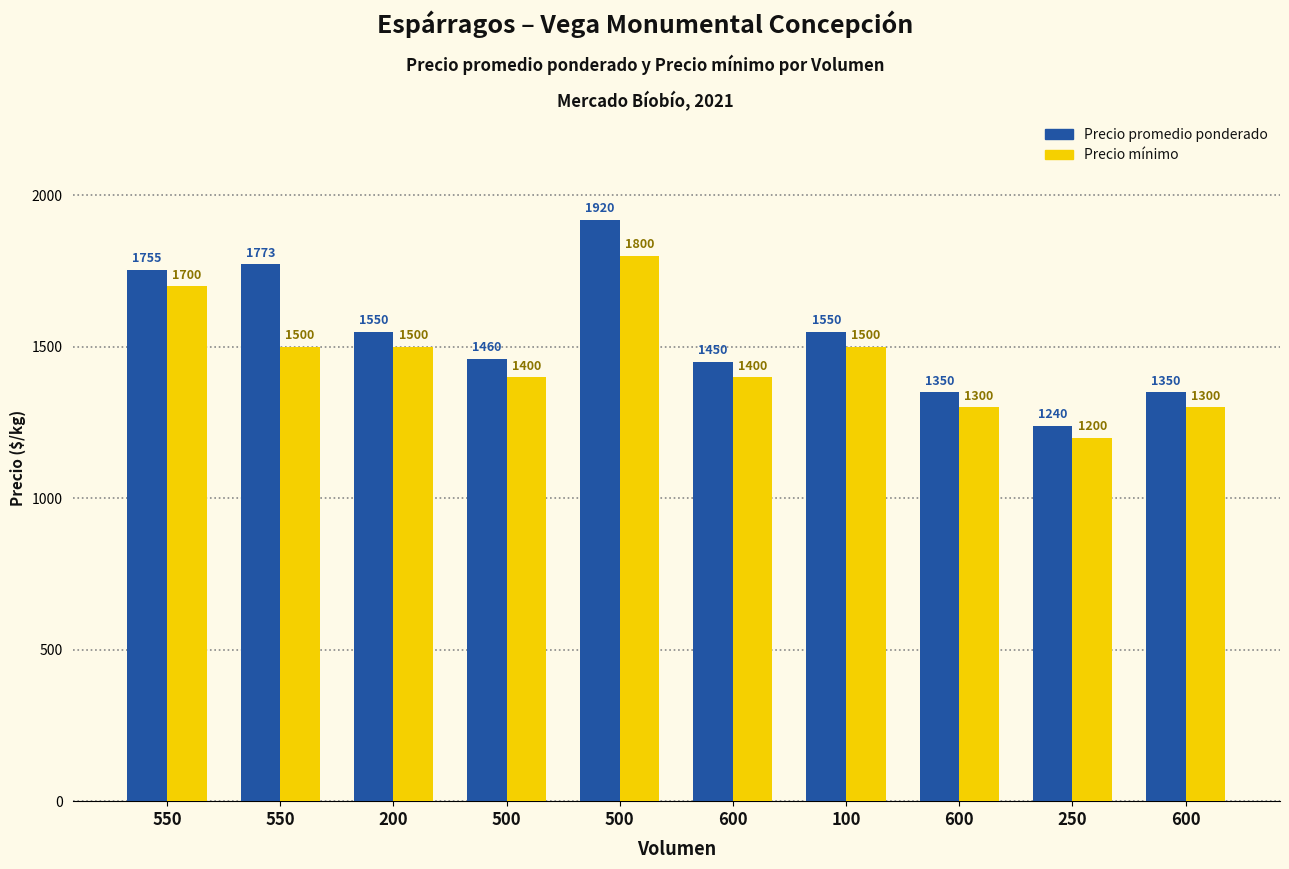

At which label is Precio mínimo closest to 1500?

550